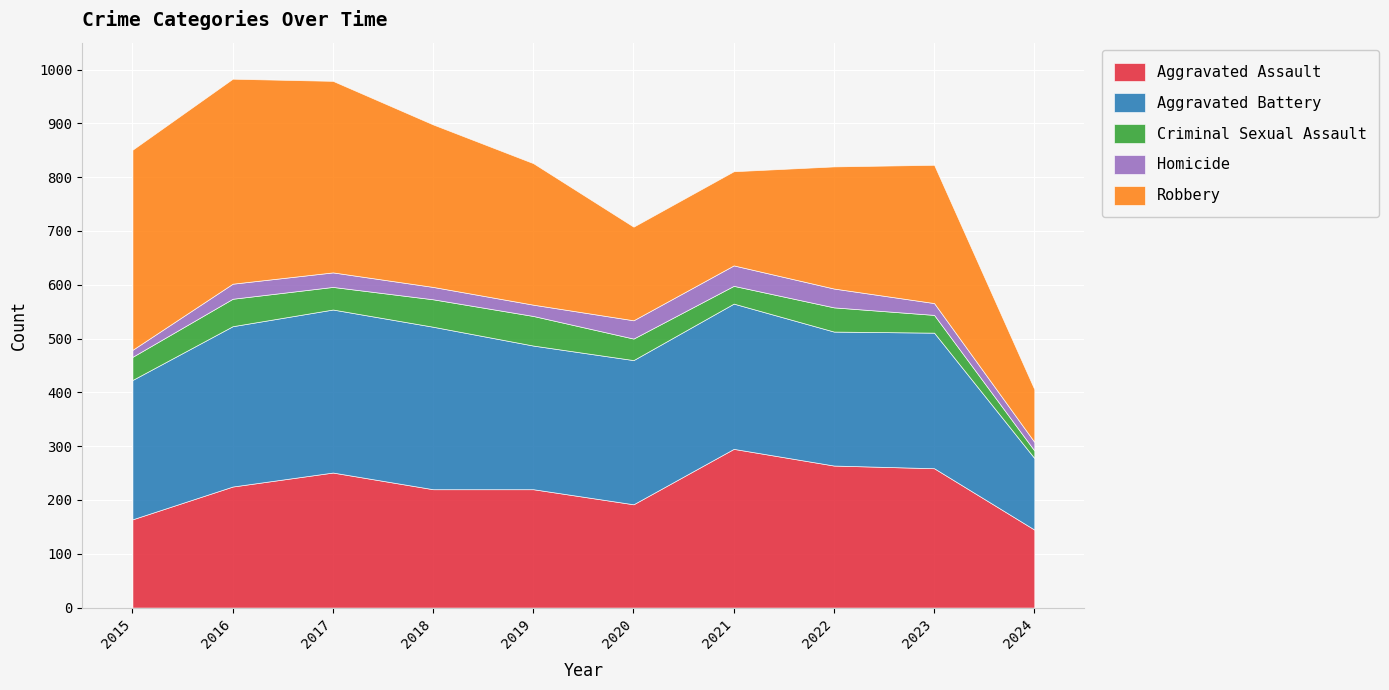

At how many categories does at least one series exceed 84?

10